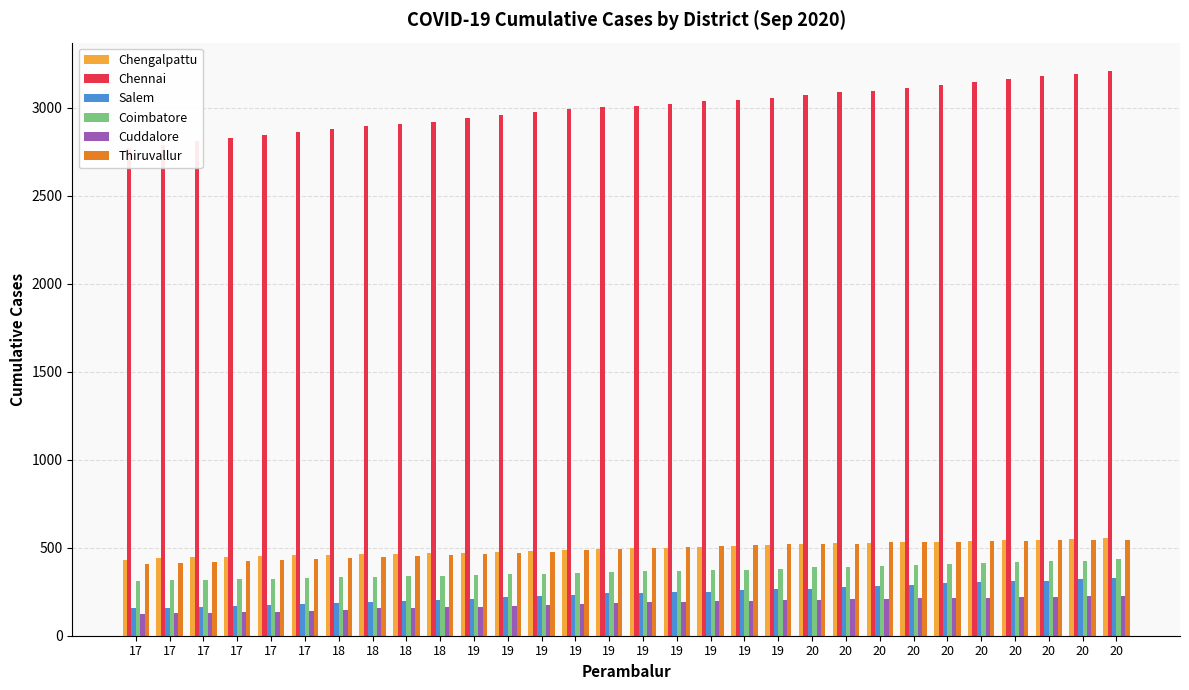

Reading left to right, what are all the values shown in this chart?

Chengalpattu: 17=430	17=439	17=447	17=450	17=454	17=457	18=460	18=463	18=467	18=469	19=471	19=475	19=481	19=487	19=491	19=496	19=498	19=504	19=510	19=517	20=523	20=526	20=528	20=530	20=535	20=539	20=542	20=545	20=551	20=554
Chennai: 17=2770	17=2788	17=2814	17=2826	17=2845	17=2862	18=2878	18=2896	18=2910	18=2921	19=2942	19=2959	19=2976	19=2992	19=3004	19=3013	19=3023	19=3037	19=3046	19=3058	20=3074	20=3091	20=3097	20=3111	20=3128	20=3149	20=3166	20=3179	20=3195	20=3210
Salem: 17=156	17=160	17=165	17=170	17=176	17=182	18=188	18=194	18=197	18=204	19=210	19=218	19=228	19=231	19=240	19=245	19=248	19=251	19=257	19=263	20=264	20=275	20=284	20=290	20=298	20=304	20=310	20=312	20=321	20=326
Coimbatore: 17=310	17=315	17=318	17=322	17=323	17=328	18=332	18=332	18=338	18=340	19=343	19=349	19=353	19=357	19=361	19=365	19=368	19=372	19=376	19=382	20=388	20=392	20=396	20=402	20=408	20=413	20=418	20=424	20=425	20=436
Cuddalore: 17=125	17=128	17=130	17=133	17=137	17=142	18=147	18=156	18=158	18=164	19=166	19=170	19=174	19=179	19=184	19=189	19=194	19=198	19=200	19=203	20=203	20=206	20=211	20=212	20=214	20=215	20=220	20=221	20=223	20=227
Thiruvallur: 17=409	17=413	17=421	17=427	17=428	17=436	18=442	18=446	18=455	18=459	19=467	19=470	19=476	19=485	19=490	19=498	19=507	19=512	19=516	19=521	20=522	20=524	20=531	20=533	20=535	20=539	20=541	20=544	20=545	20=545